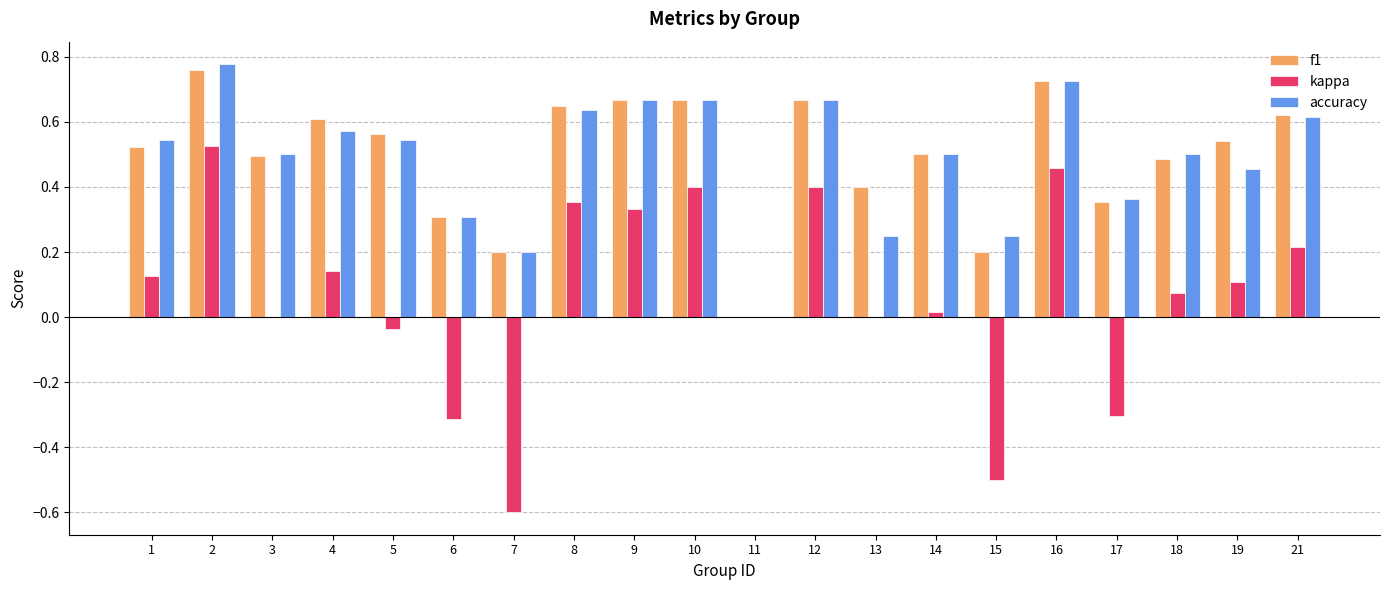

True or false: f1 has a value of 0.6 at 13.

False